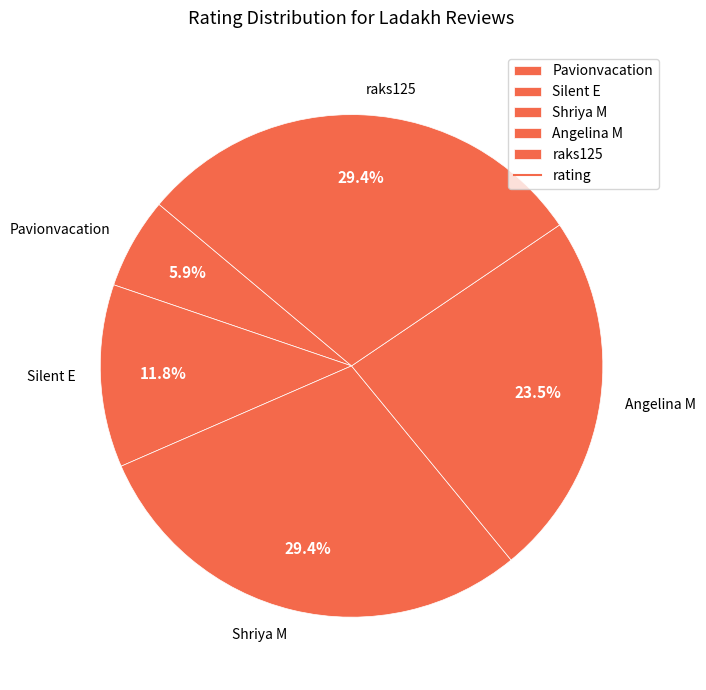

What is the ratio of the value at Silent E to the value at Shriya M?

0.4